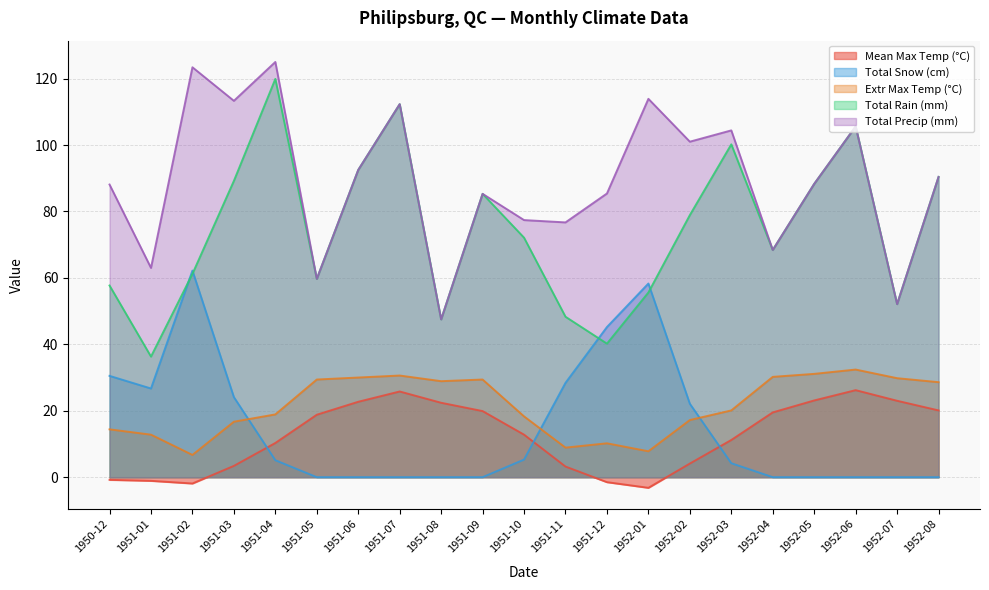

At which label does Total Precip (mm) reach its peak?

1951-04